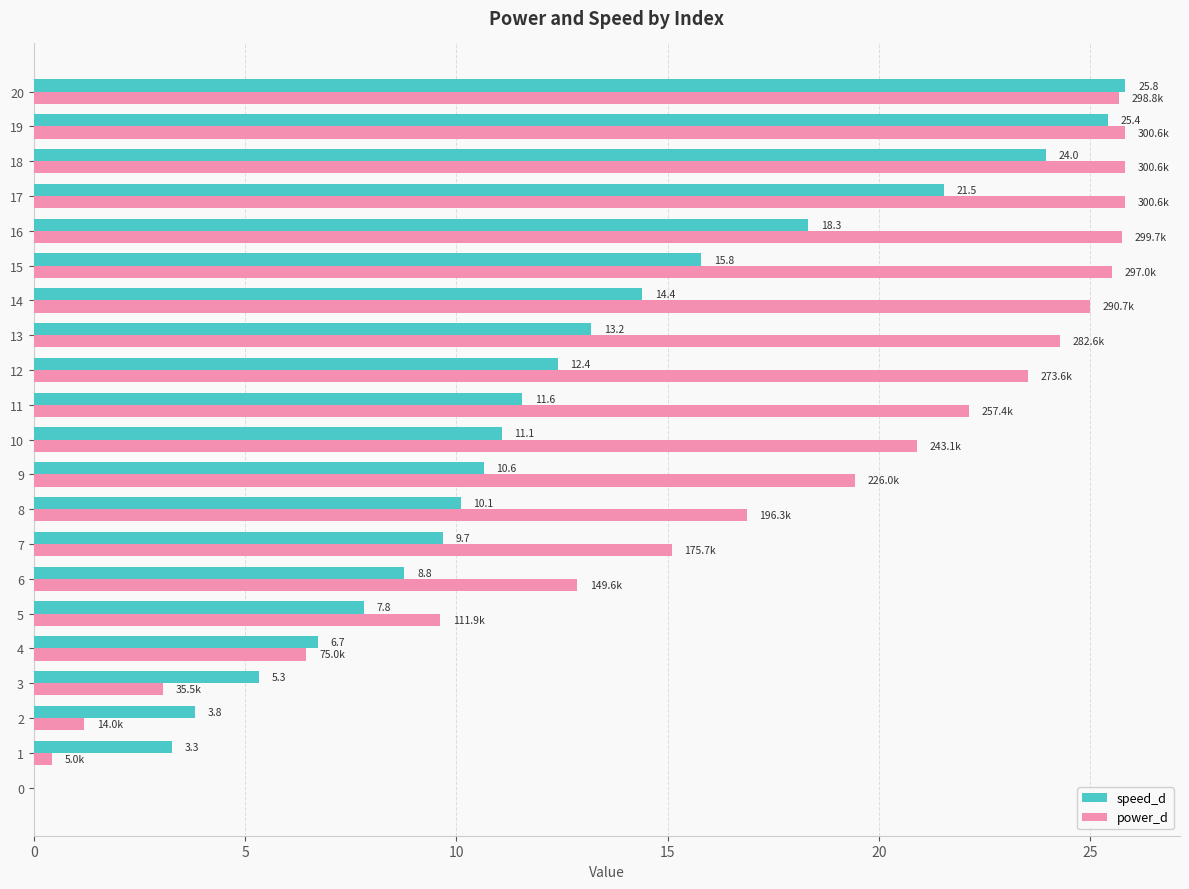

Which series has the largest total across all categories?

power_d